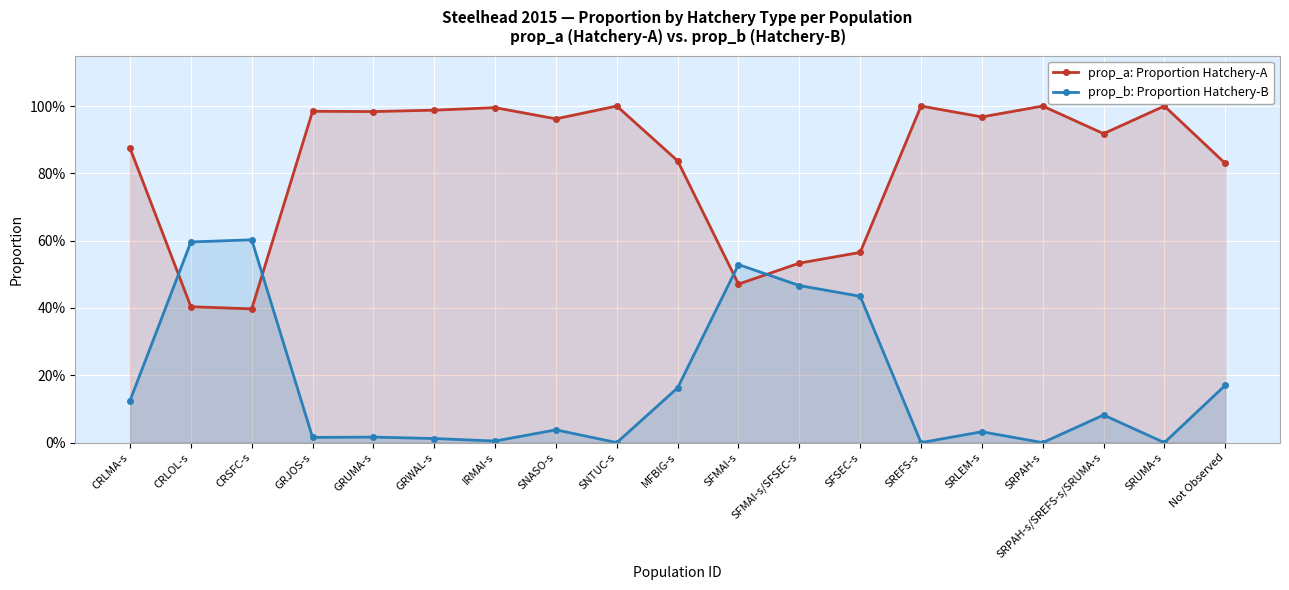

Rank the series by their maximum value, from highest to lowest.

prop_a: Proportion Hatchery-A, prop_b: Proportion Hatchery-B